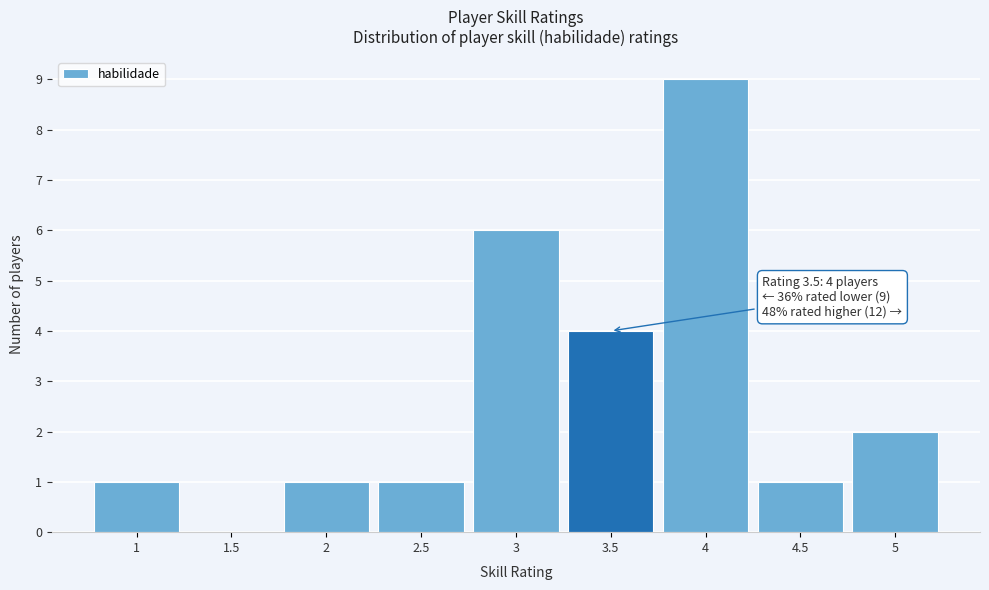

Which range on the x-axis has the tallest bar?

3.75 to 4.25